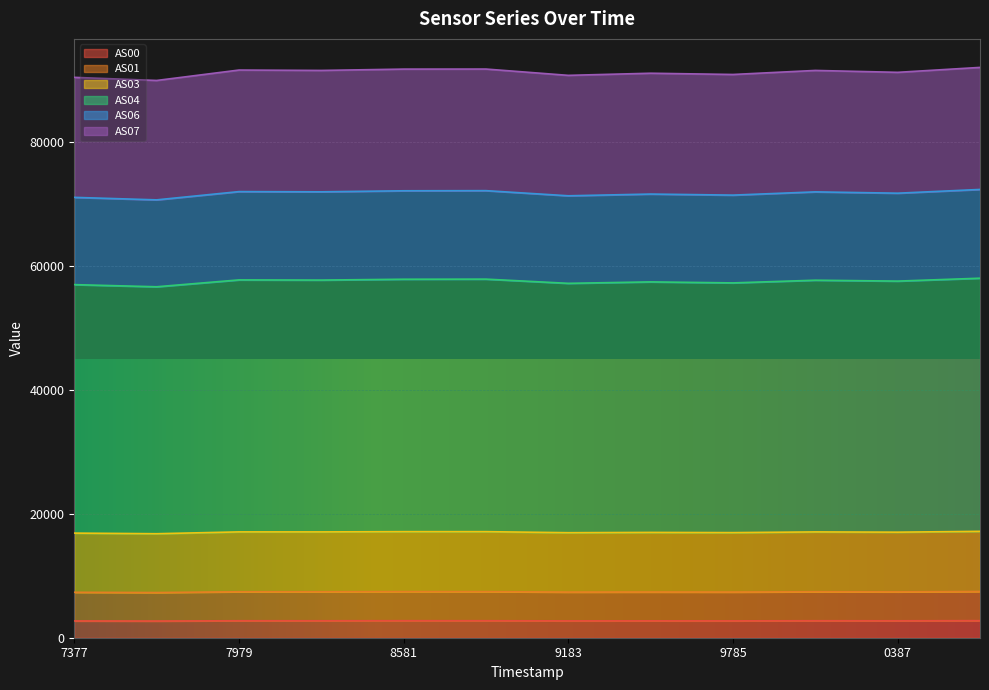

What is the total value across all series at 7979?

91520